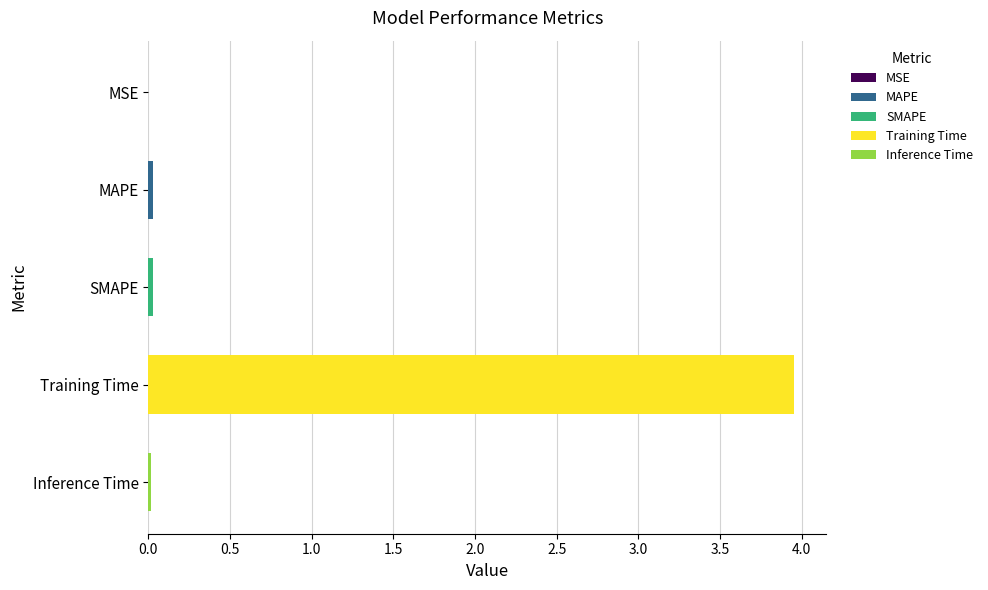

Between Training Time and SMAPE, which is larger?

Training Time